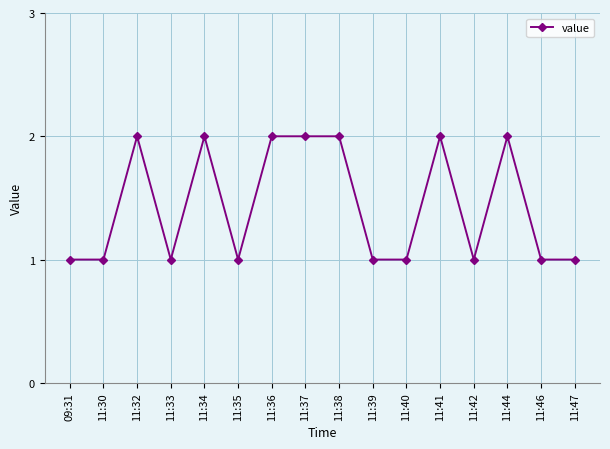

What is the sum of all values?

23